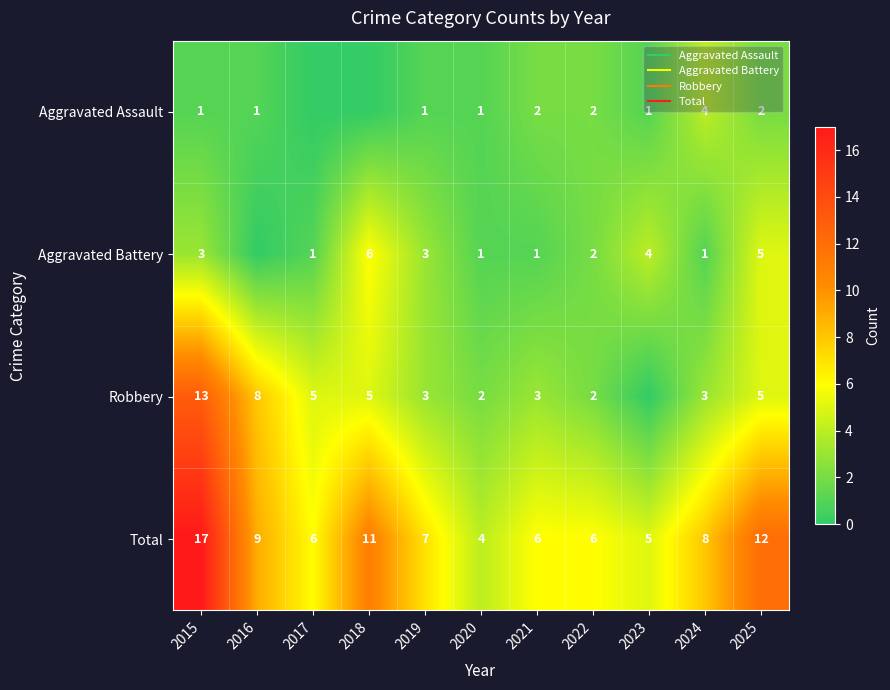

What is the sum of all Aggravated Battery values?

27